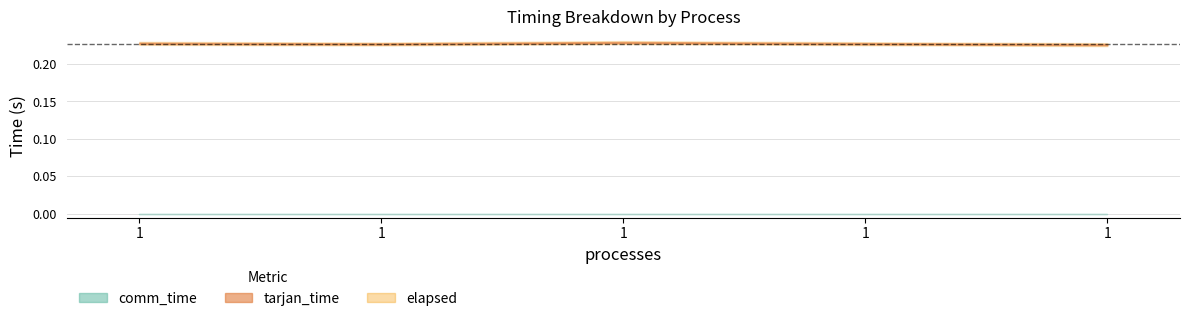

Which category has the lowest value across all series?

1